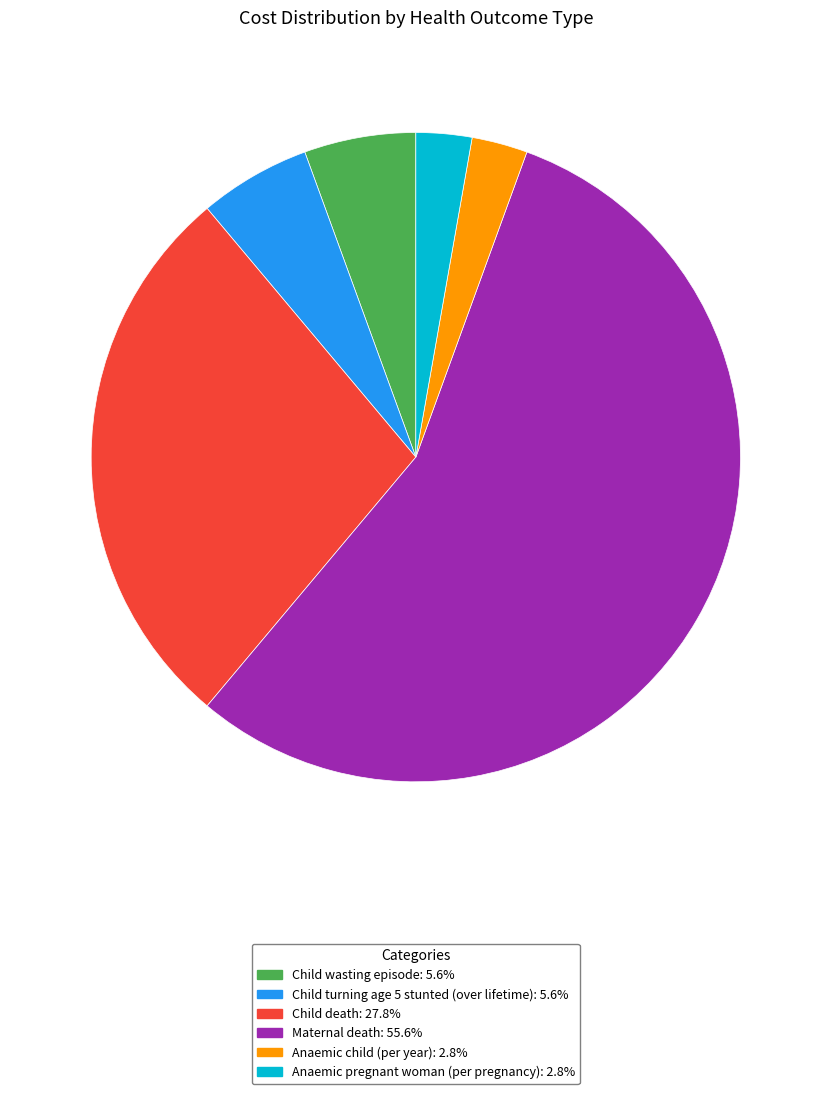

What is the ratio of the value at Child wasting episode: 5.6% to the value at Child turning age 5 stunted (over lifetime): 5.6%?

1.0